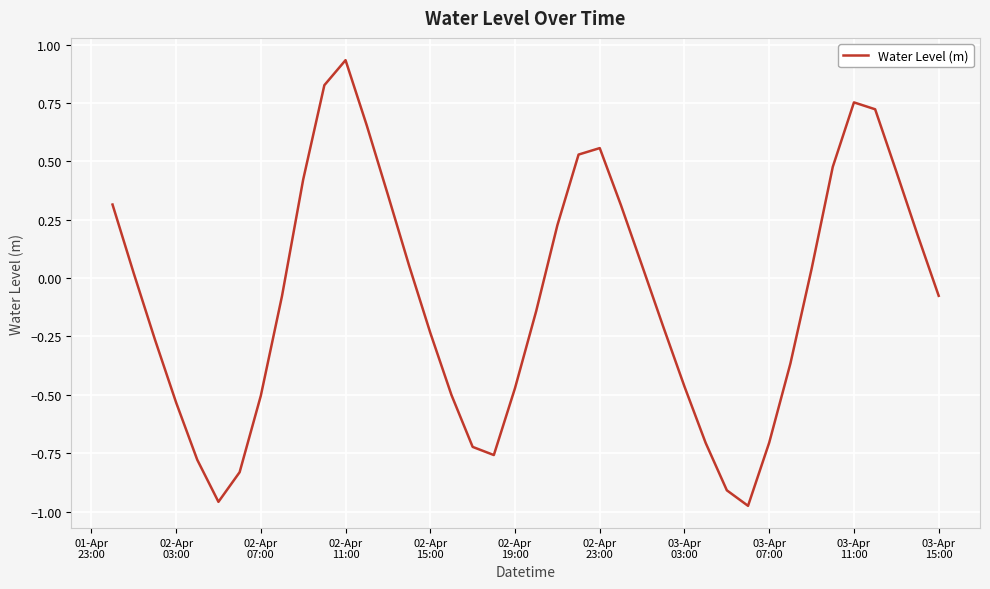

What is the difference between the maximum and minimum values?

1.9